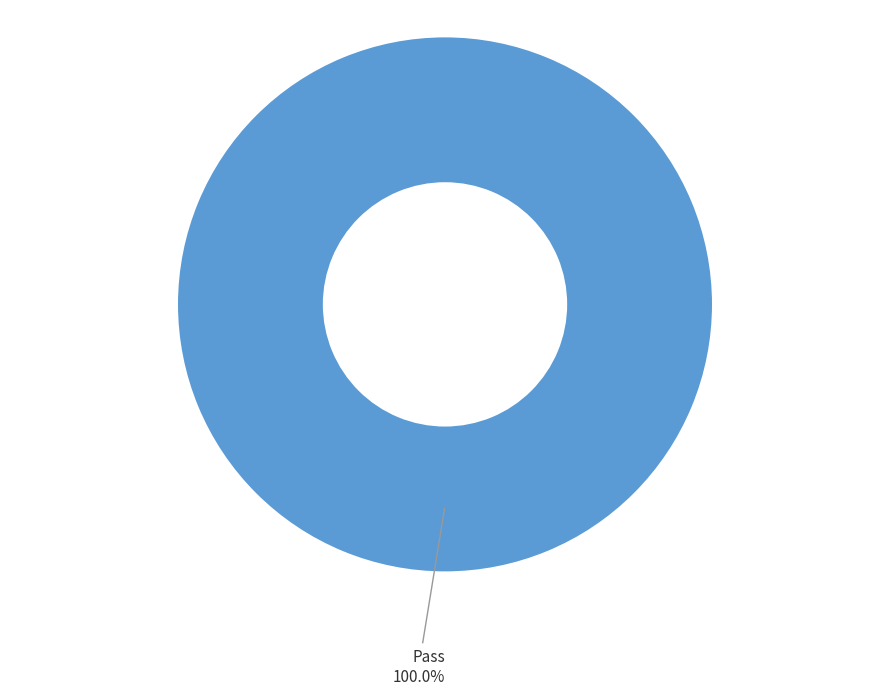

Does any single category account for the majority?

Yes